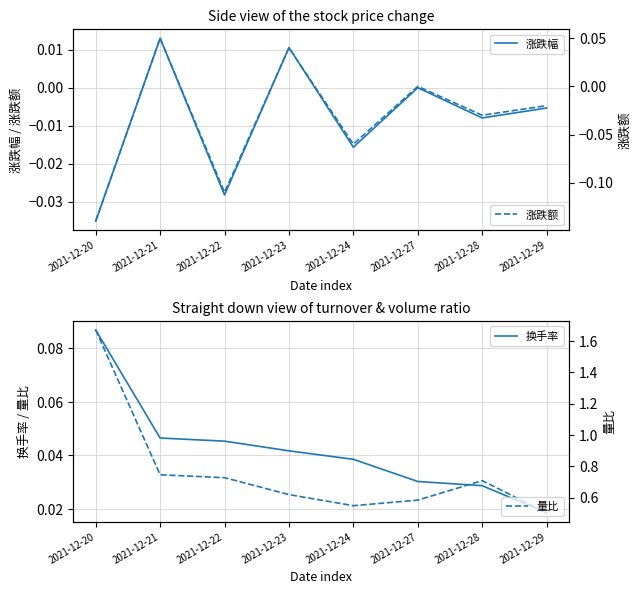

What is the spread (max minus min) of values at 2021-12-23?

0.6